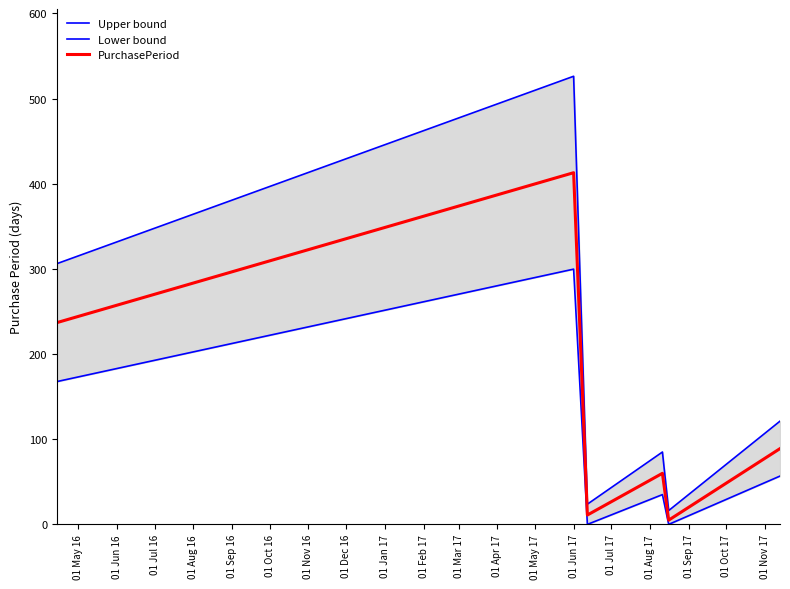

What is the maximum value for PurchasePeriod?

413